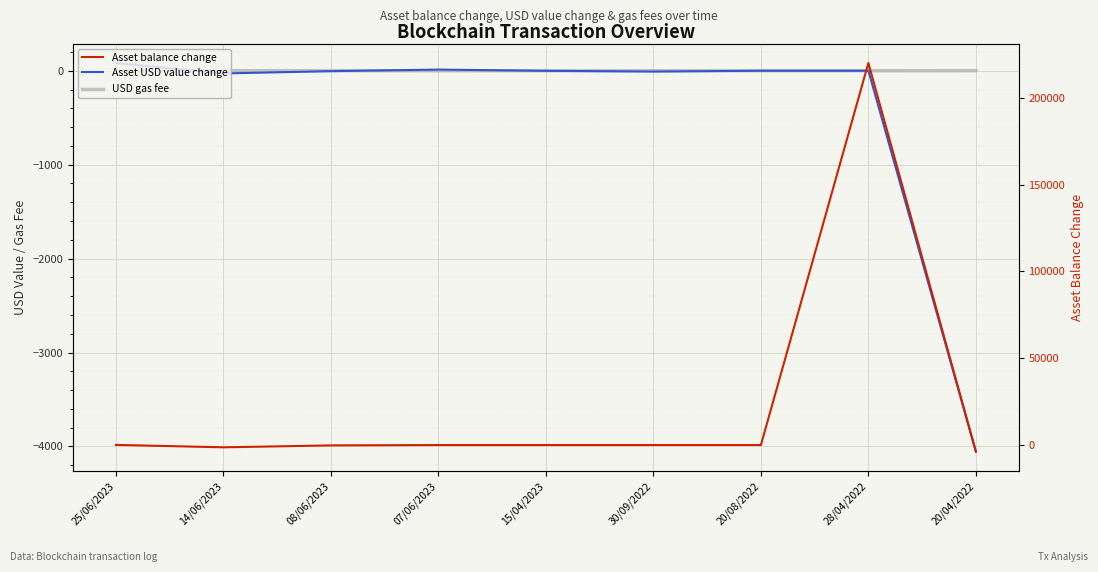

At which category does Asset balance change reach its first local peak?

07/06/2023